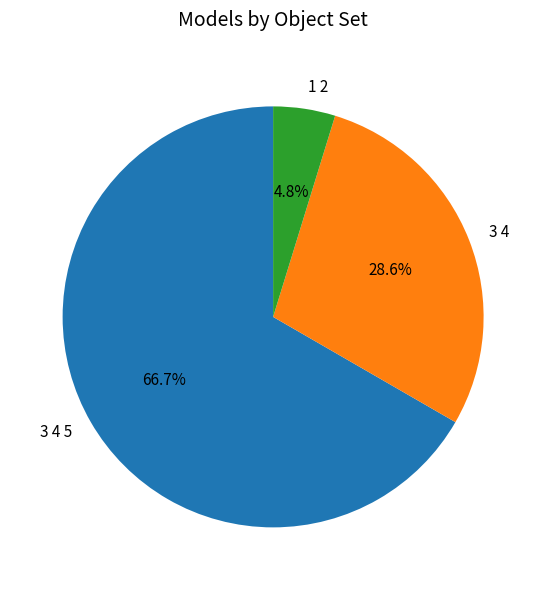

To the nearest percent, what is the combined percentage of 3 4 and 1 2?

33%